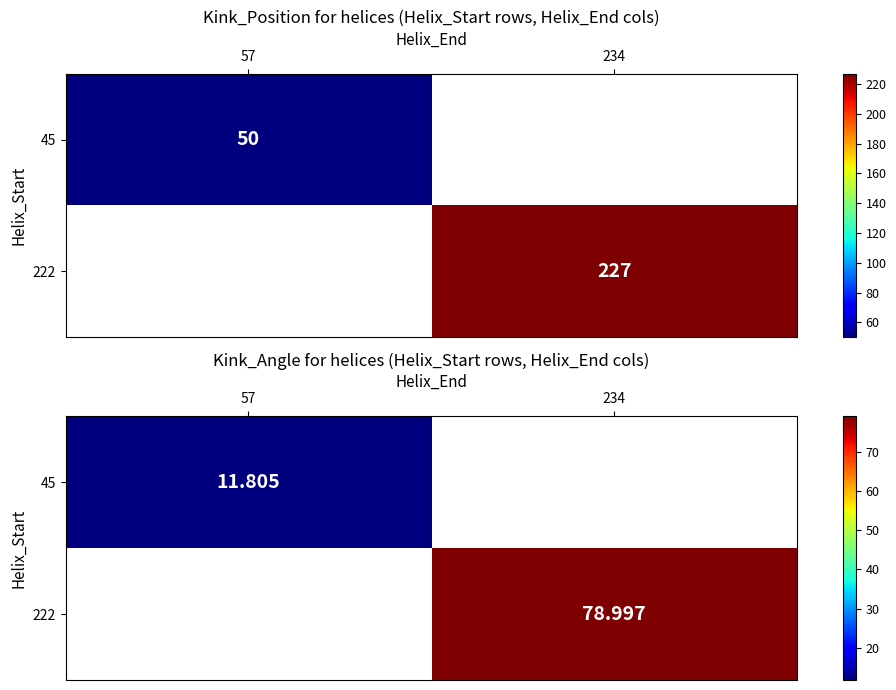

At how many categories does at least one series exceed 51?

1